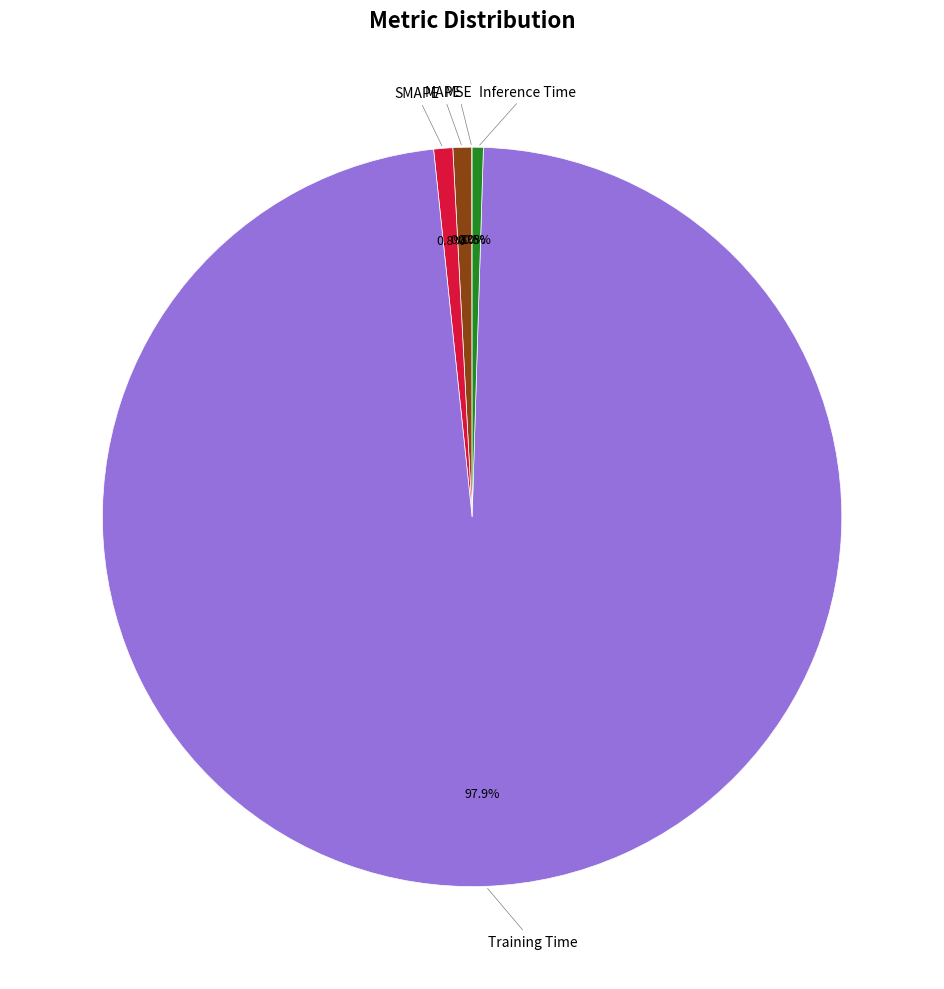

Is there a majority slice in this chart?

Yes